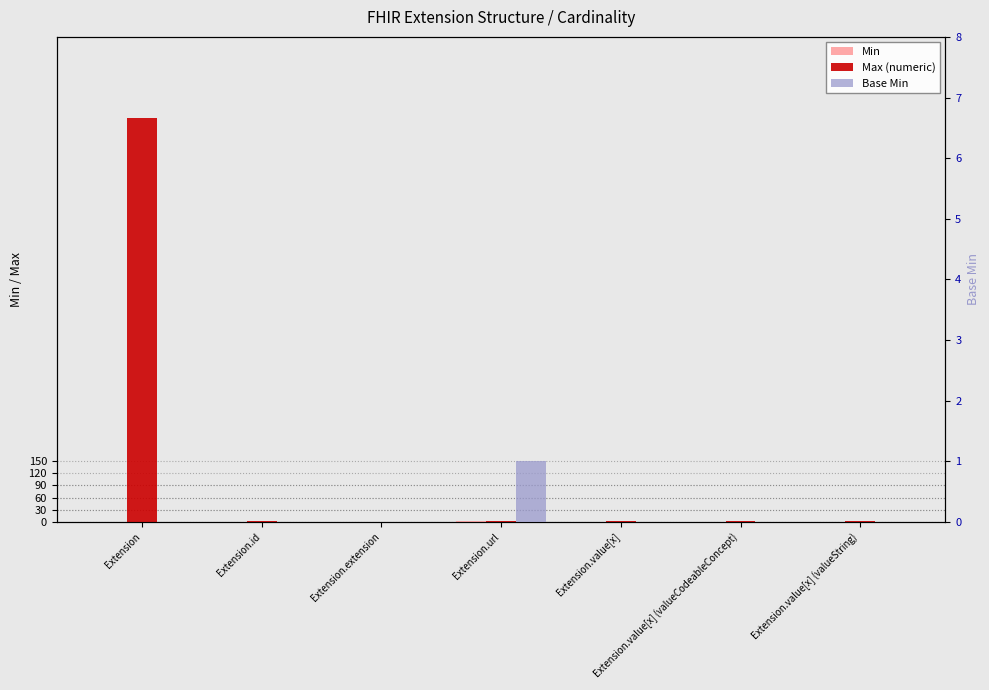

What are all the series names shown in the legend?

Min, Max (numeric), Base Min